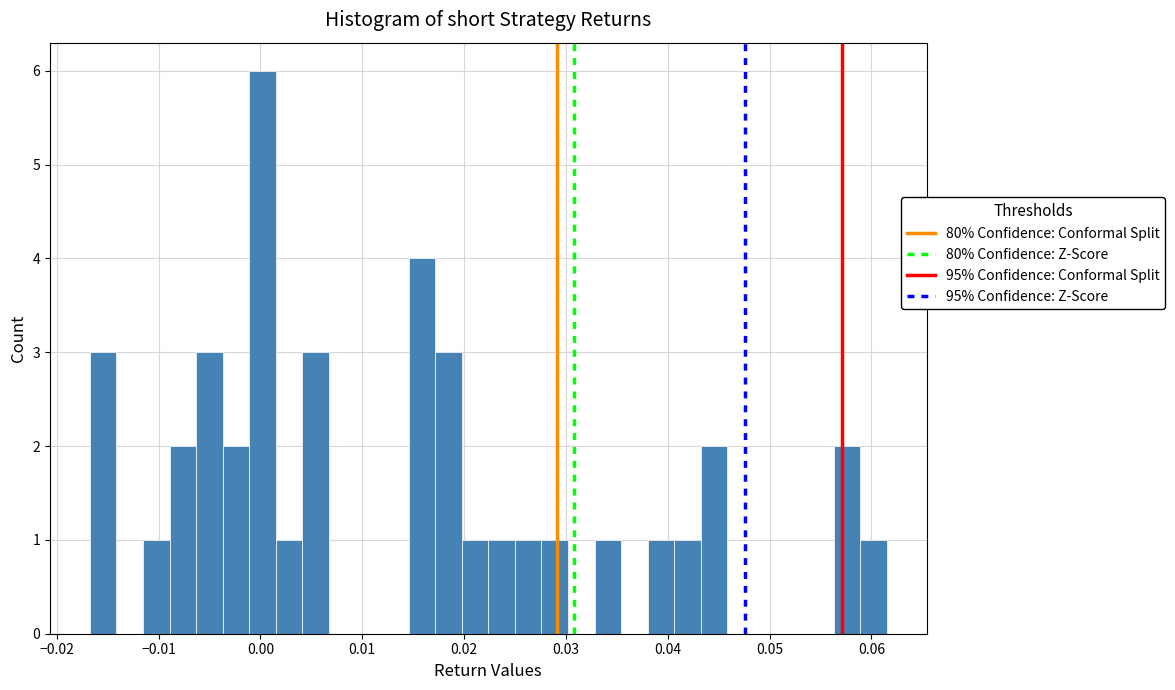

Read against the x-axis, roughly where is the centre of the tallest bar?

0.000